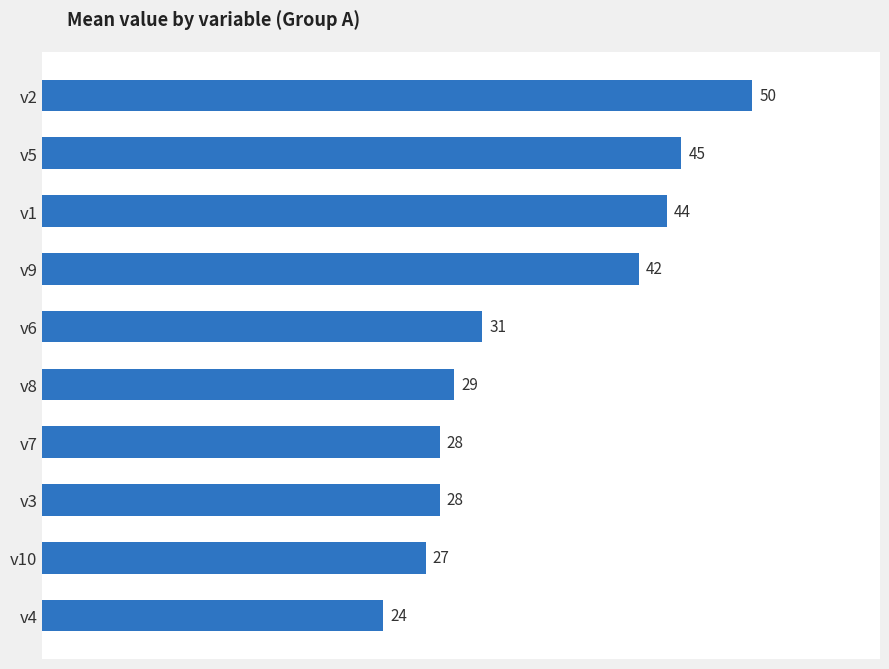

What position from the top is v2?

1